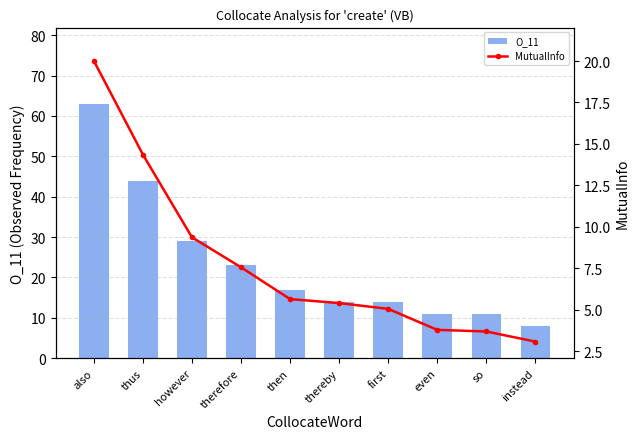

At which label is MutualInfo closest to 11?

however